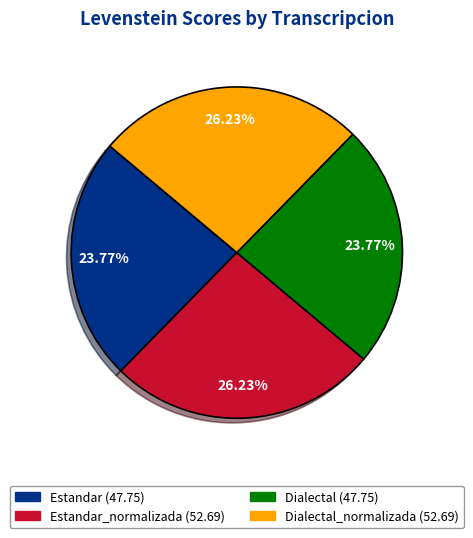

Does any single category account for the majority?

No